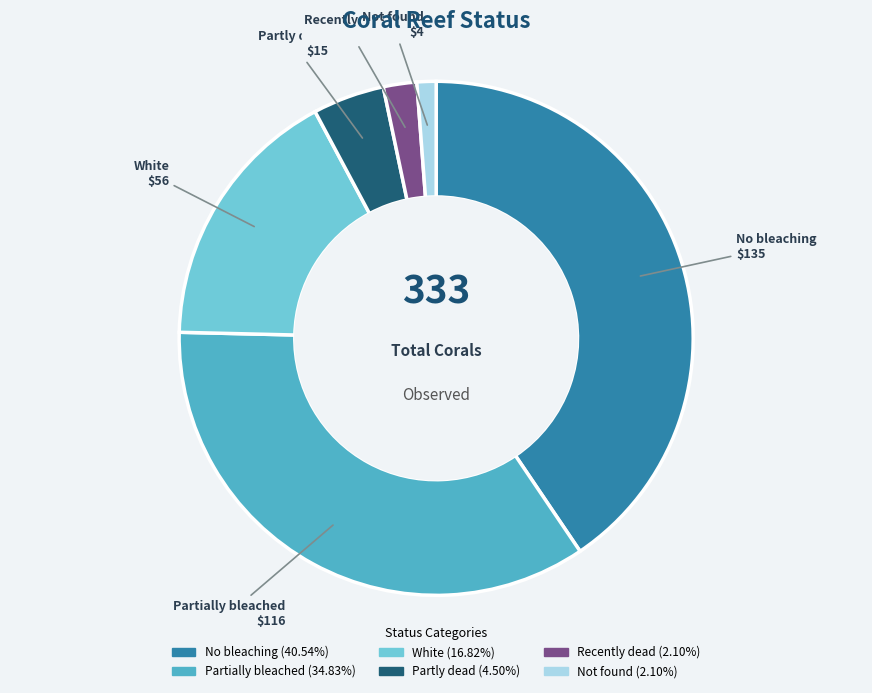

What is the ratio of the value at Not found to the value at Partly dead?

0.3